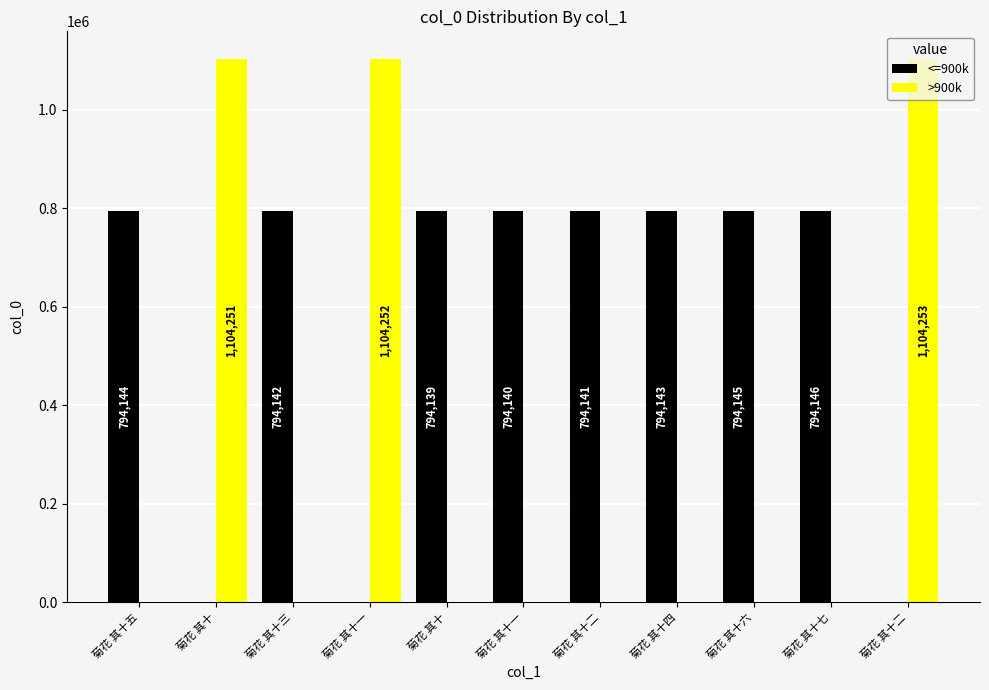

Which series changed the most between 菊花 其十五 and 菊花 其十二?

>900k